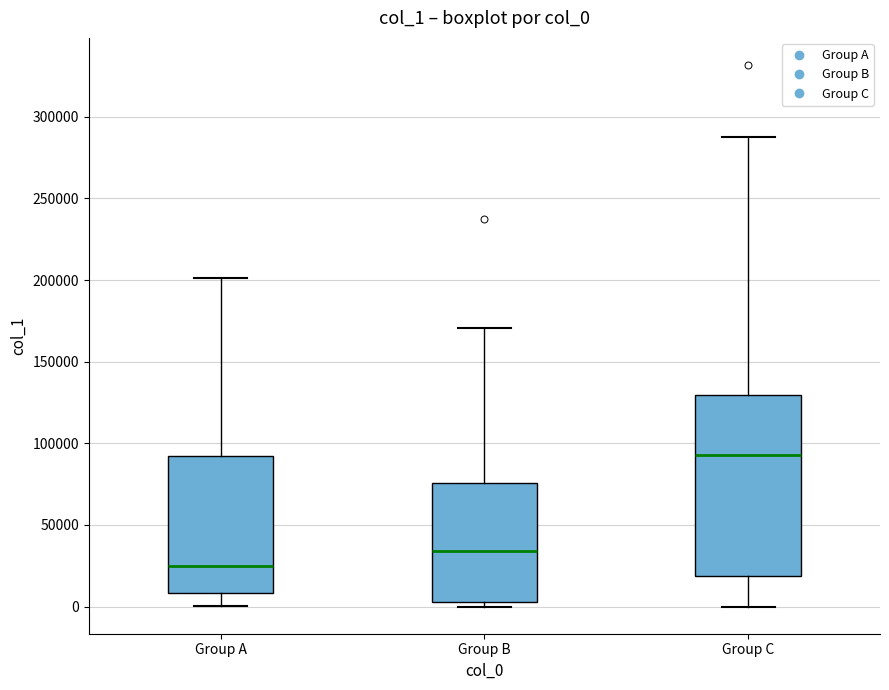

Which box's median line is the highest?

Group C